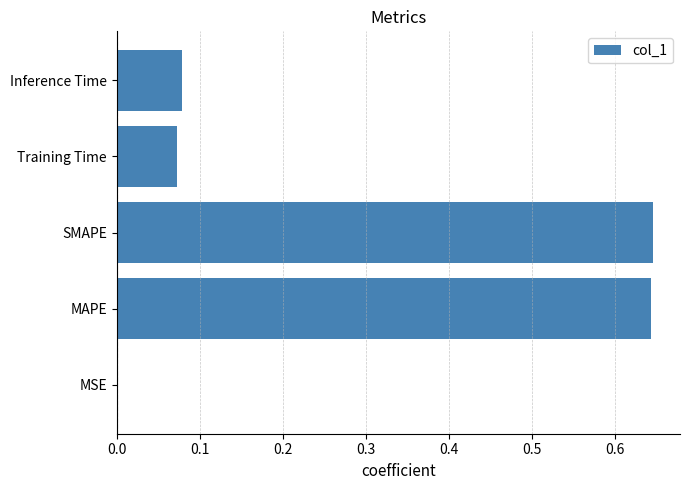

What is the sum of all values?

1.4